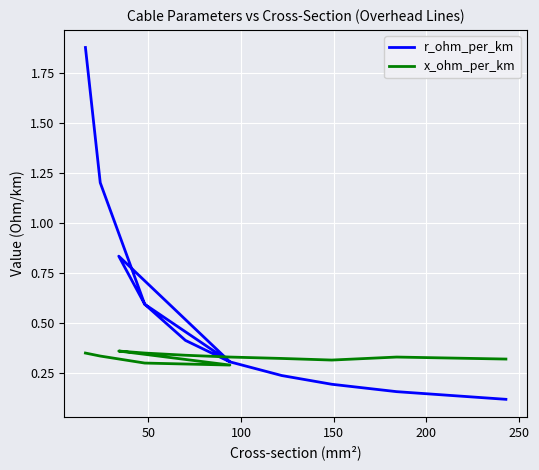

Reading left to right, what are all the values shown in this chart?

r_ohm_per_km: 1.9	1.2	0.6	0.3	0.8	0.6	0.4	0.3	0.2	0.2	0.2	0.1
x_ohm_per_km: 0.3	0.3	0.3	0.3	0.4	0.3	0.3	0.3	0.3	0.3	0.3	0.3